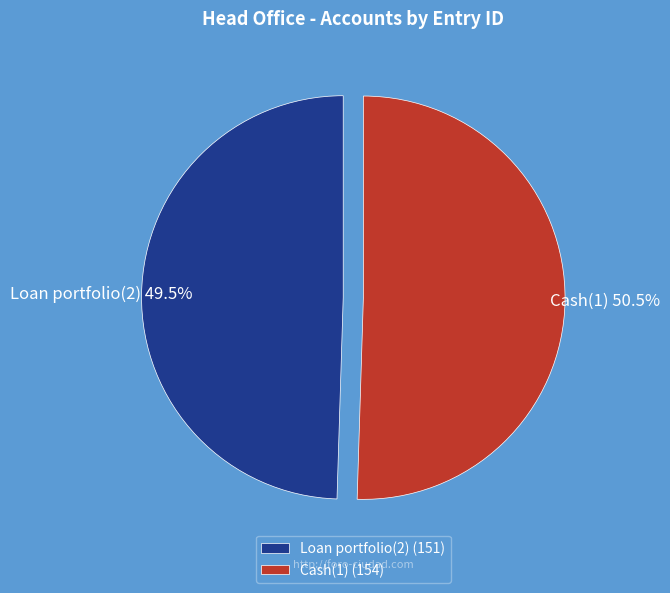

What percentage is NOT represented by Cash(1)?

49.5%